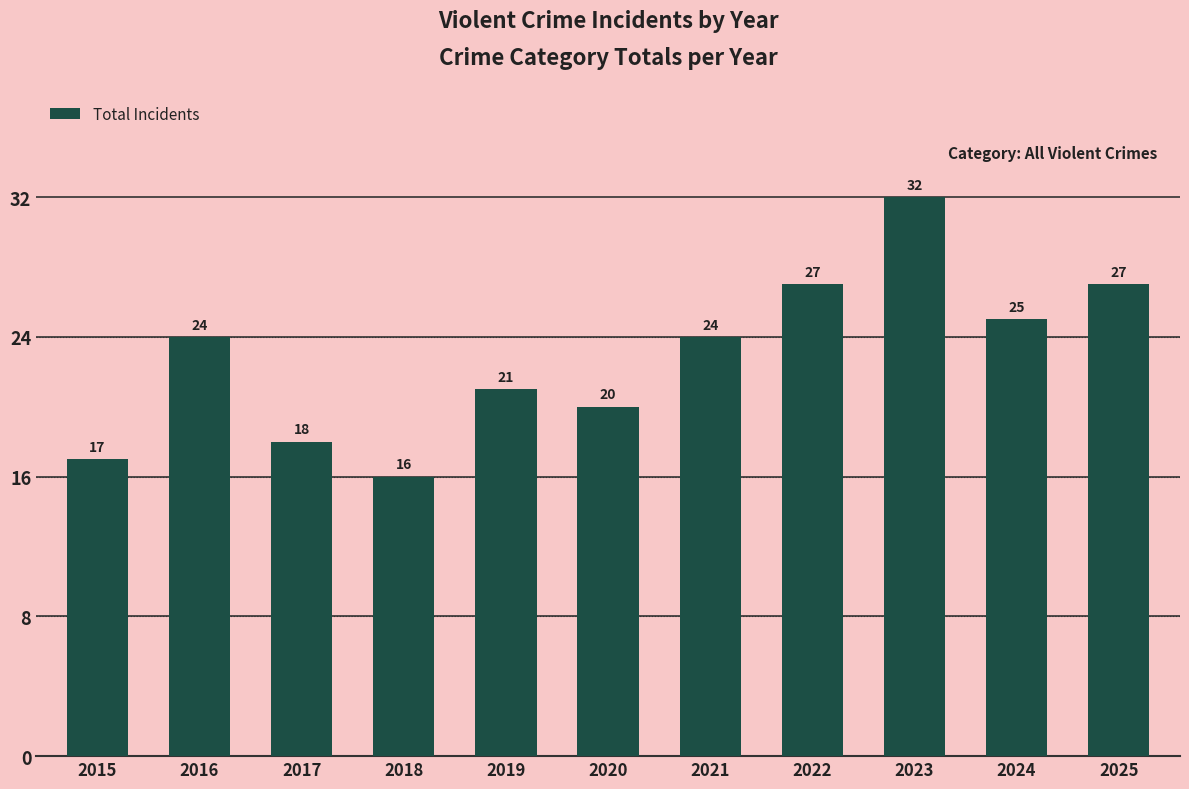

What is the change in value from 2015 to 2018?

-1